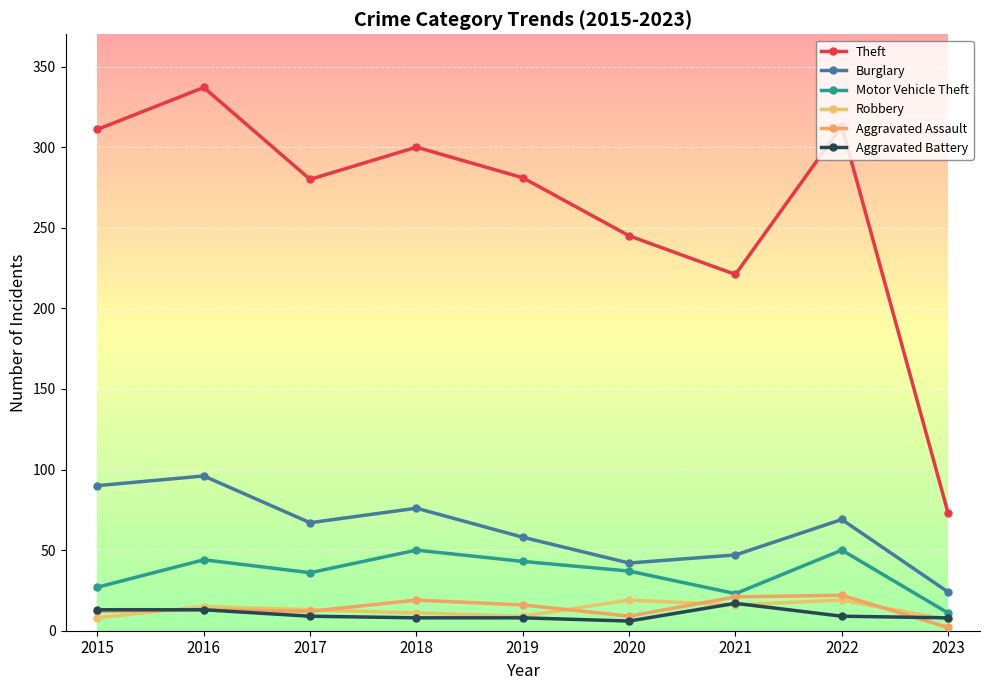

What is the sum of the Aggravated Assault values at 2020 and 2021?

30